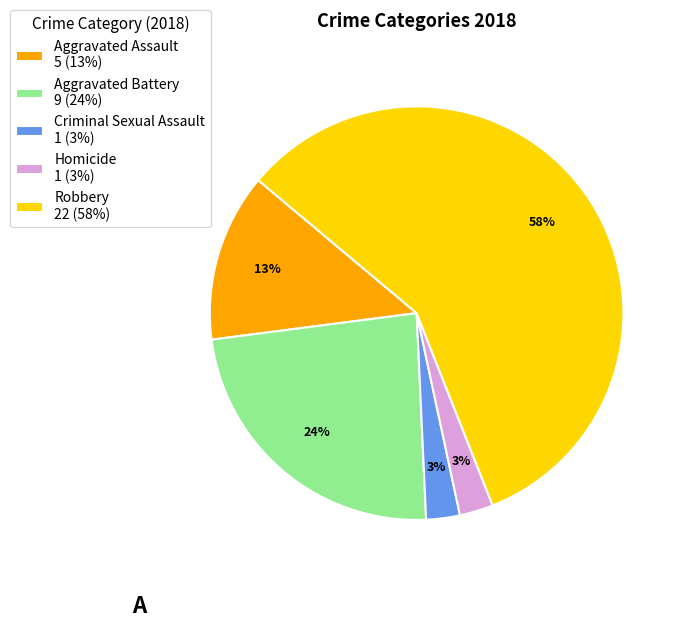

Which category accounts for the majority?

Robbery